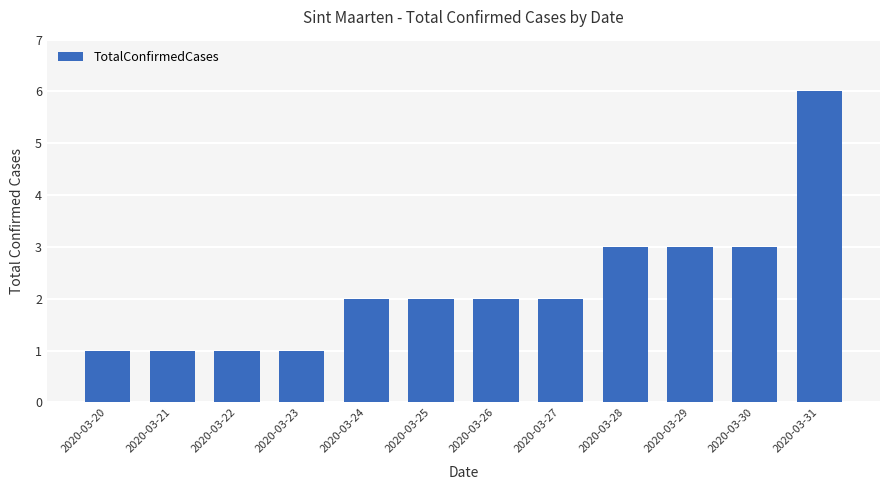

How many values are between 1 and 3?

11